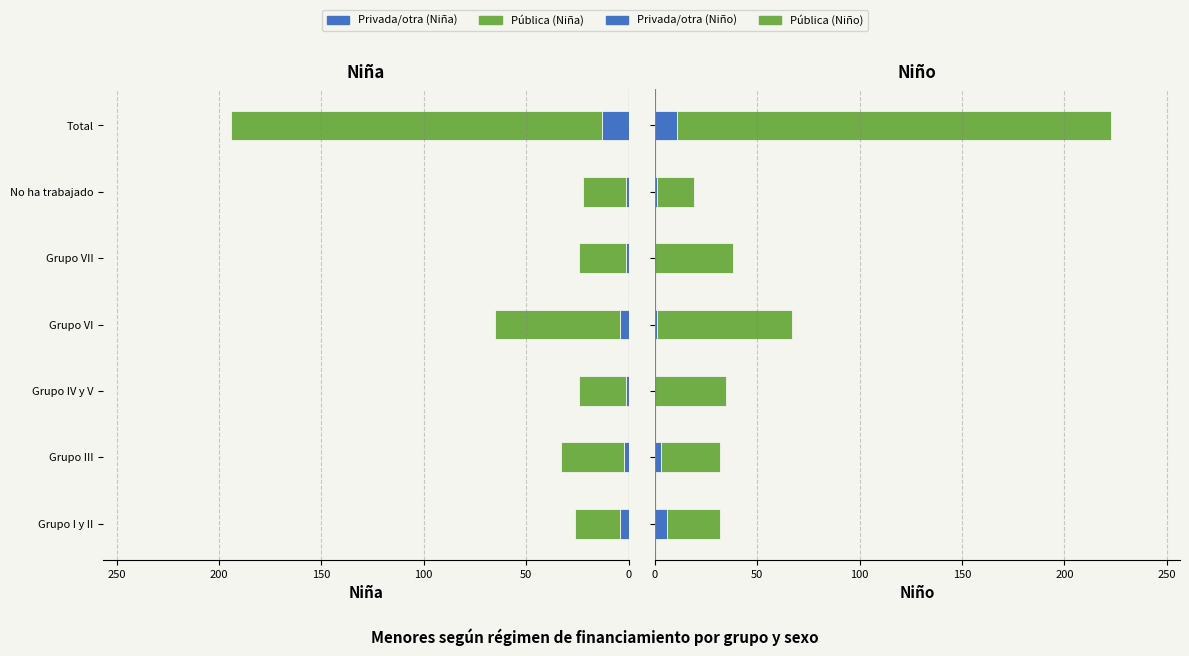

Between Grupo I y II and Grupo IV y V, which series saw the biggest shift?

Pública (Niño)